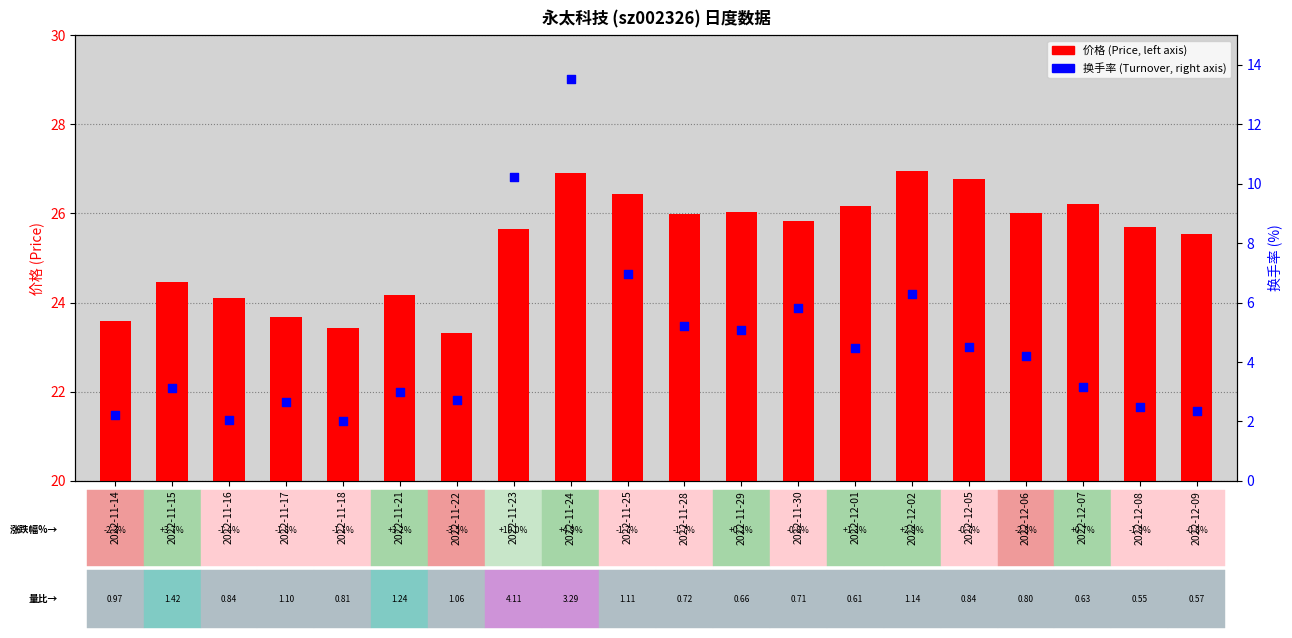

At which category is the sum across all series the highest?

2022-11-24